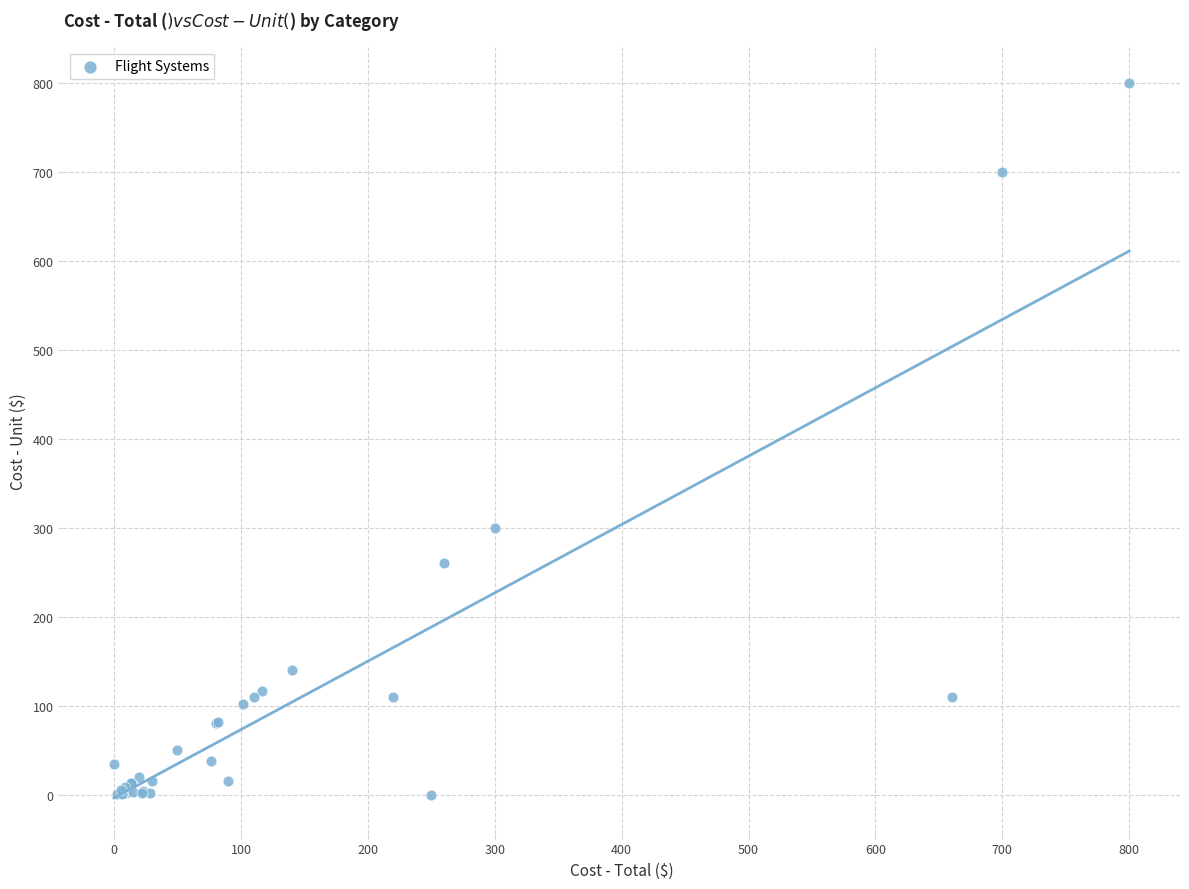

What Y value in the scatter plot is closest to 400?

300.0